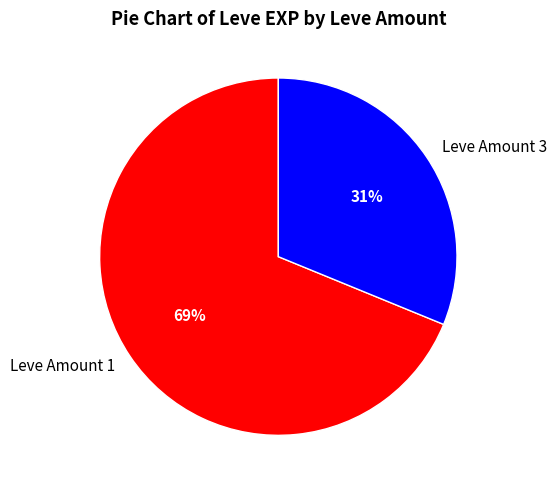

Combined, do Leve Amount 1 and Leve Amount 3 account for over 50%?

Yes